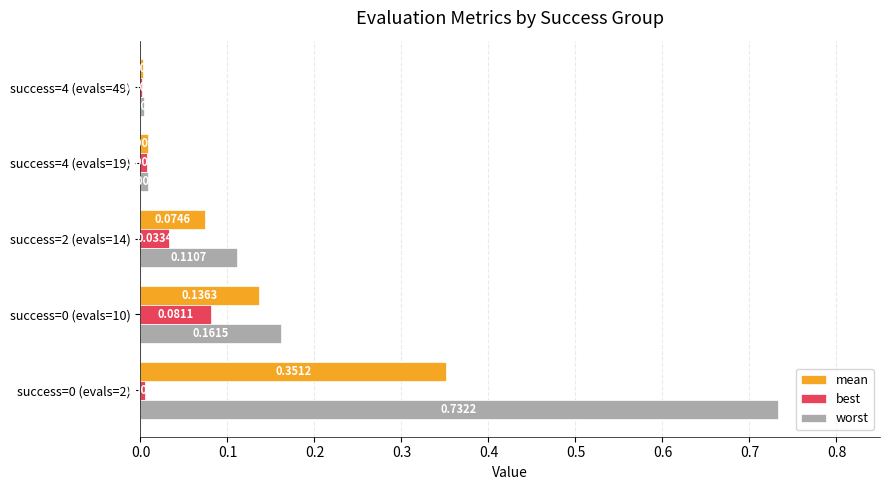

Which series has the largest total across all categories?

worst